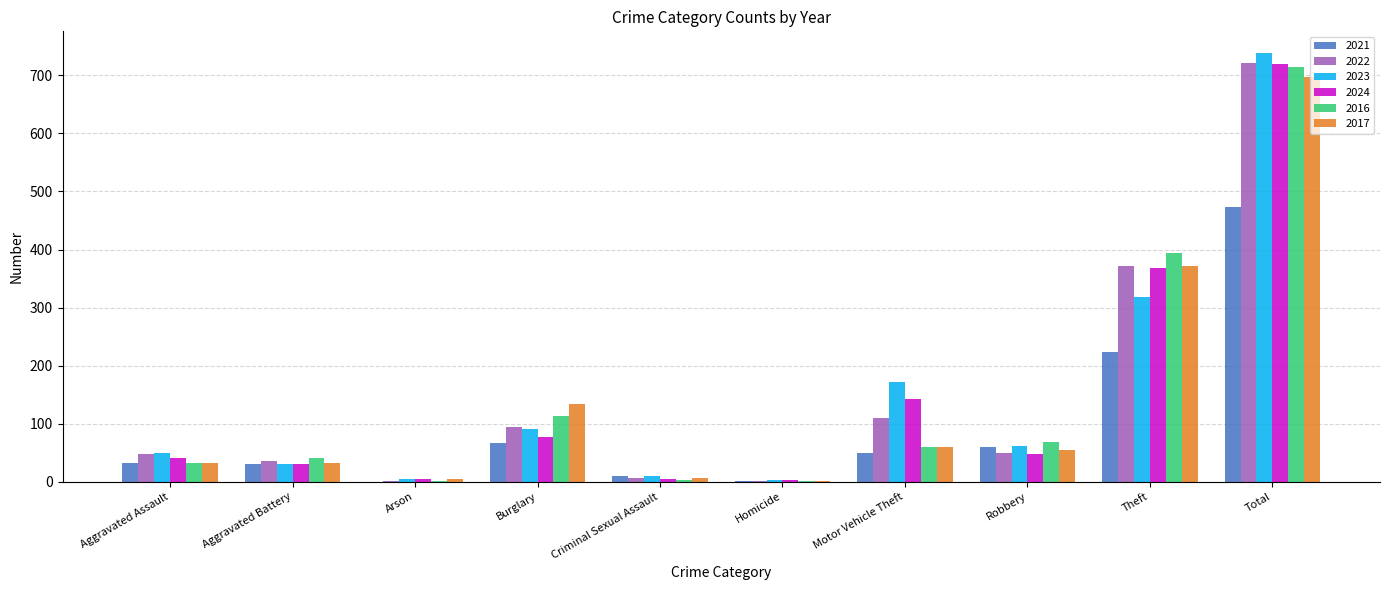

Which series has the widest spread of values?

2023